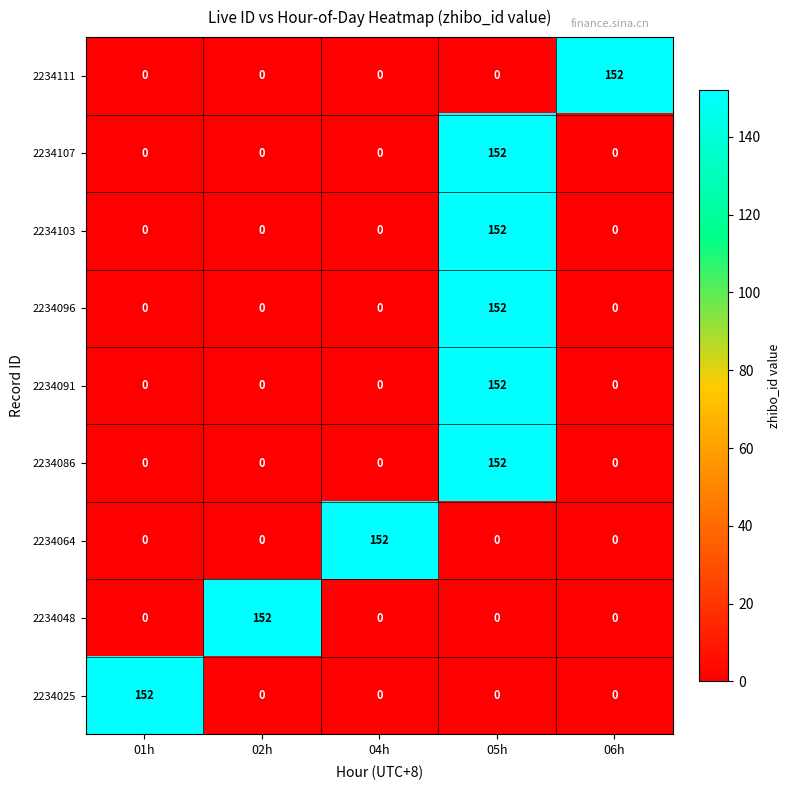

How many data points in 2234107 are above 0?

1